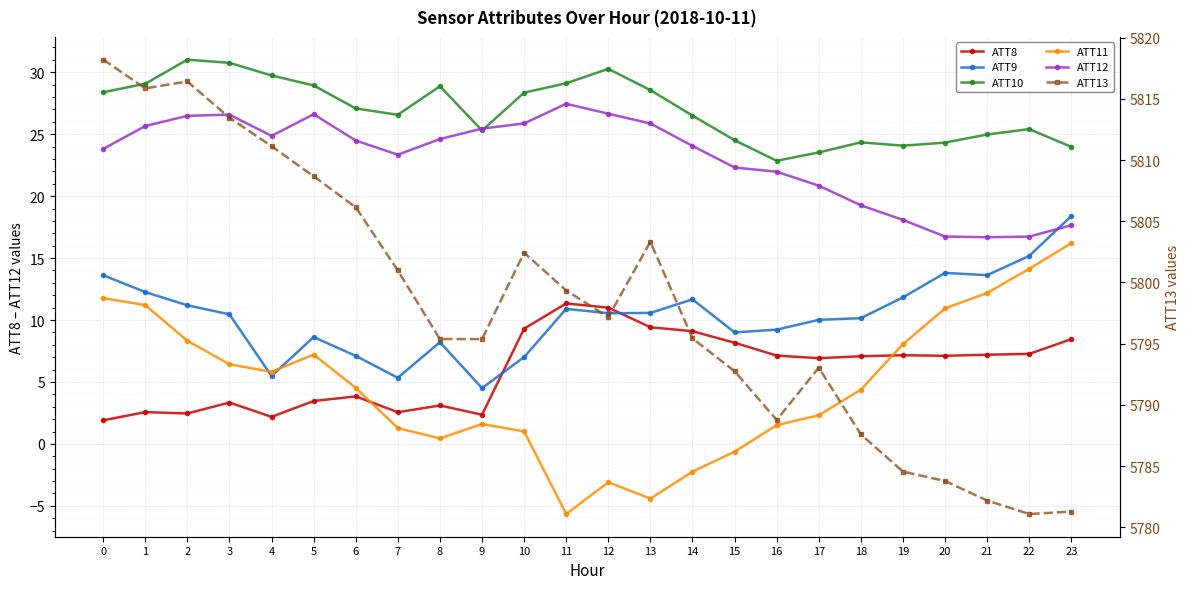

Reading left to right, transcribe all the data shown in this chart.

ATT8: 0=1.9	1=2.6	2=2.5	3=3.3	4=2.2	5=3.5	6=3.8	7=2.6	8=3.1	9=2.4	10=9.3	11=11.3	12=11.0	13=9.4	14=9.1	15=8.2	16=7.1	17=6.9	18=7.1	19=7.2	20=7.1	21=7.2	22=7.3	23=8.5
ATT9: 0=13.6	1=12.3	2=11.2	3=10.5	4=5.5	5=8.6	6=7.1	7=5.3	8=8.2	9=4.5	10=7.0	11=10.9	12=10.5	13=10.6	14=11.7	15=9.0	16=9.2	17=10.0	18=10.2	19=11.8	20=13.8	21=13.6	22=15.2	23=18.4
ATT10: 0=28.4	1=29.1	2=31.0	3=30.8	4=29.7	5=28.9	6=27.1	7=26.6	8=28.9	9=25.3	10=28.4	11=29.1	12=30.3	13=28.6	14=26.5	15=24.5	16=22.9	17=23.5	18=24.3	19=24.1	20=24.3	21=25.0	22=25.4	23=24.0
ATT11: 0=11.8	1=11.2	2=8.3	3=6.4	4=5.8	5=7.2	6=4.5	7=1.3	8=0.4	9=1.6	10=1.0	11=-5.7	12=-3.1	13=-4.4	14=-2.2	15=-0.6	16=1.5	17=2.3	18=4.4	19=8.1	20=10.9	21=12.2	22=14.1	23=16.2
ATT12: 0=23.8	1=25.7	2=26.5	3=26.6	4=24.9	5=26.6	6=24.5	7=23.3	8=24.6	9=25.5	10=25.9	11=27.5	12=26.7	13=25.9	14=24.1	15=22.3	16=22.0	17=20.8	18=19.3	19=18.1	20=16.7	21=16.7	22=16.7	23=17.7
ATT13: 0=5818.2	1=5815.9	2=5816.4	3=5813.5	4=5811.1	5=5808.7	6=5806.1	7=5801.0	8=5795.4	9=5795.4	10=5802.4	11=5799.3	12=5797.2	13=5803.3	14=5795.4	15=5792.8	16=5788.8	17=5793.0	18=5787.6	19=5784.6	20=5783.8	21=5782.2	22=5781.1	23=5781.3